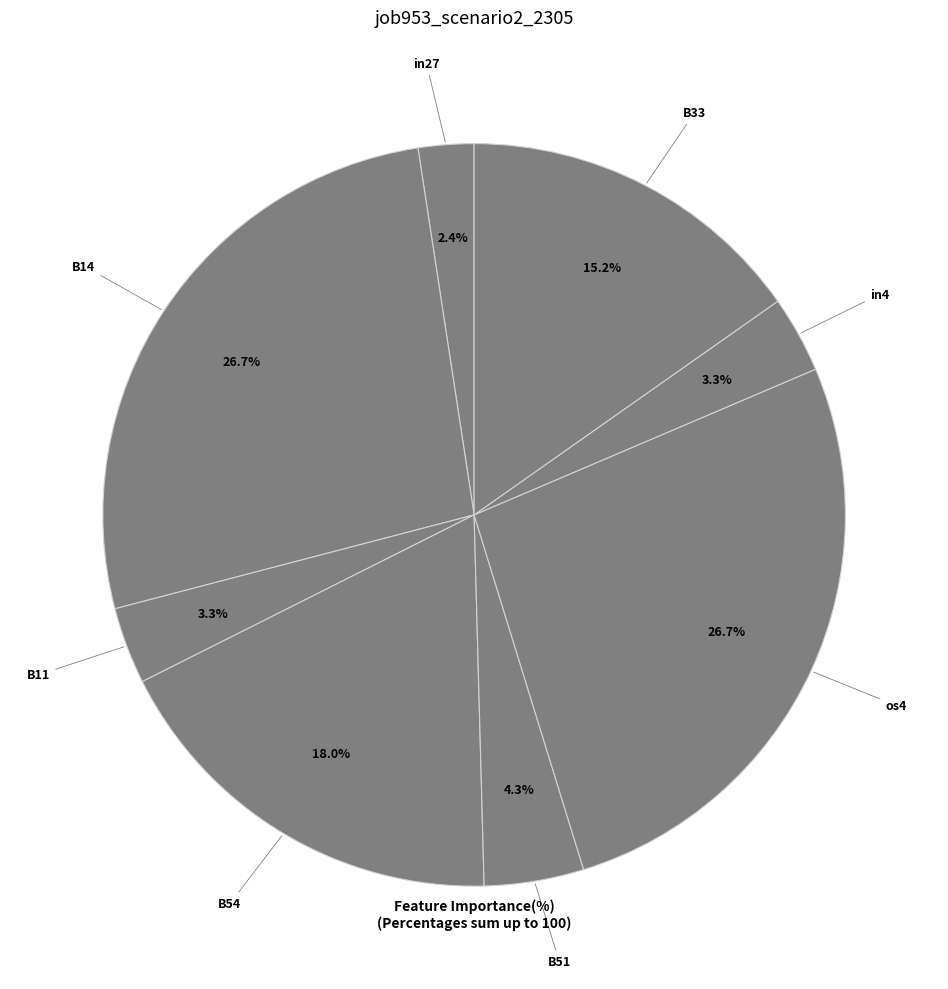

Which slice is the smallest?

in27